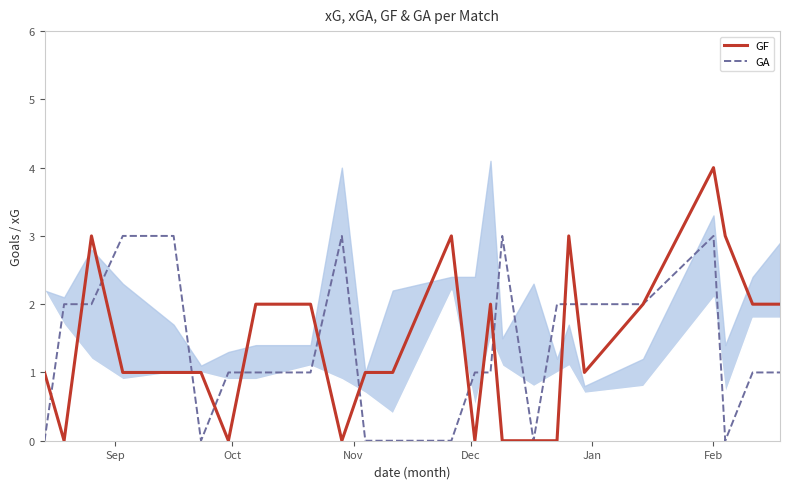

List the series in order of their overall mean, lowest first.

GA, GF